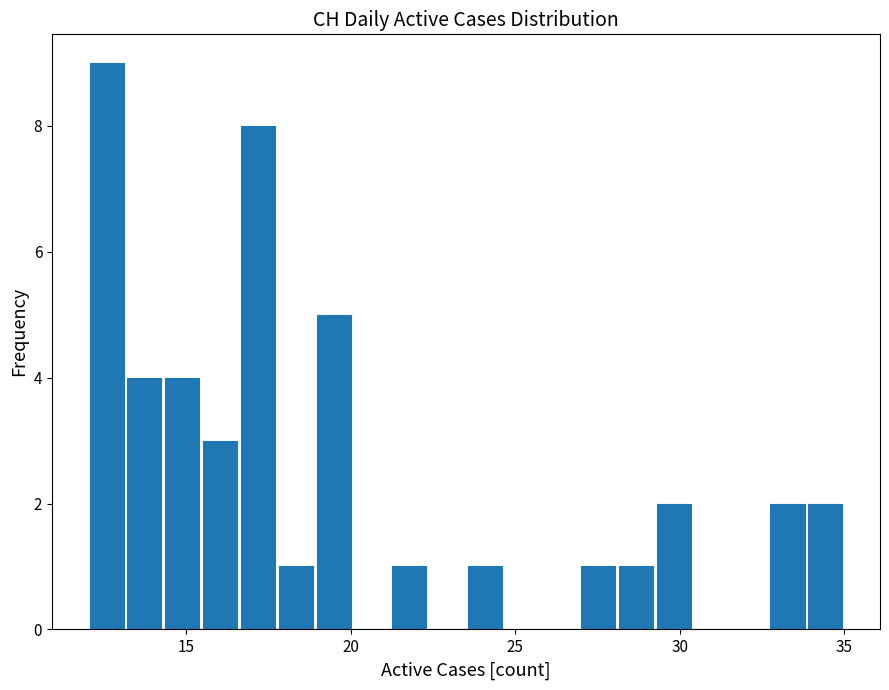

Around what value on the x-axis is the tallest bar? Give the approximate position of its centre, as read against the axis.

12.5